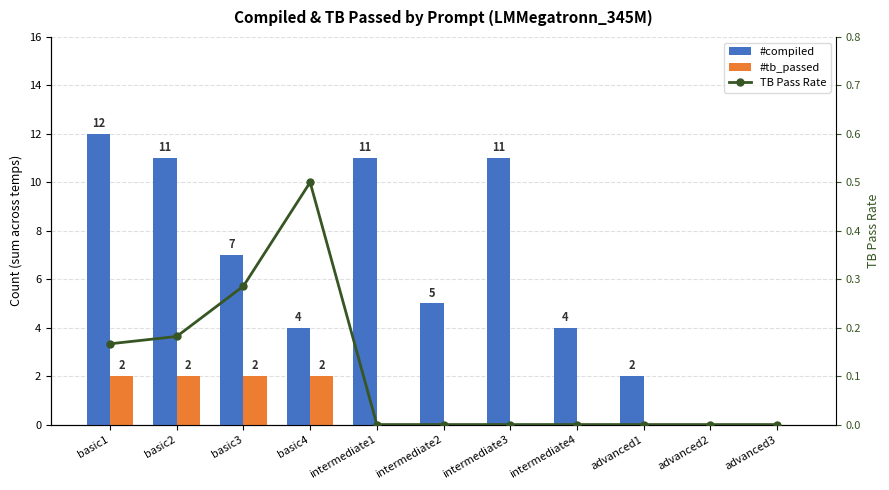

How many values in the TB Pass Rate series exceed 0?

4